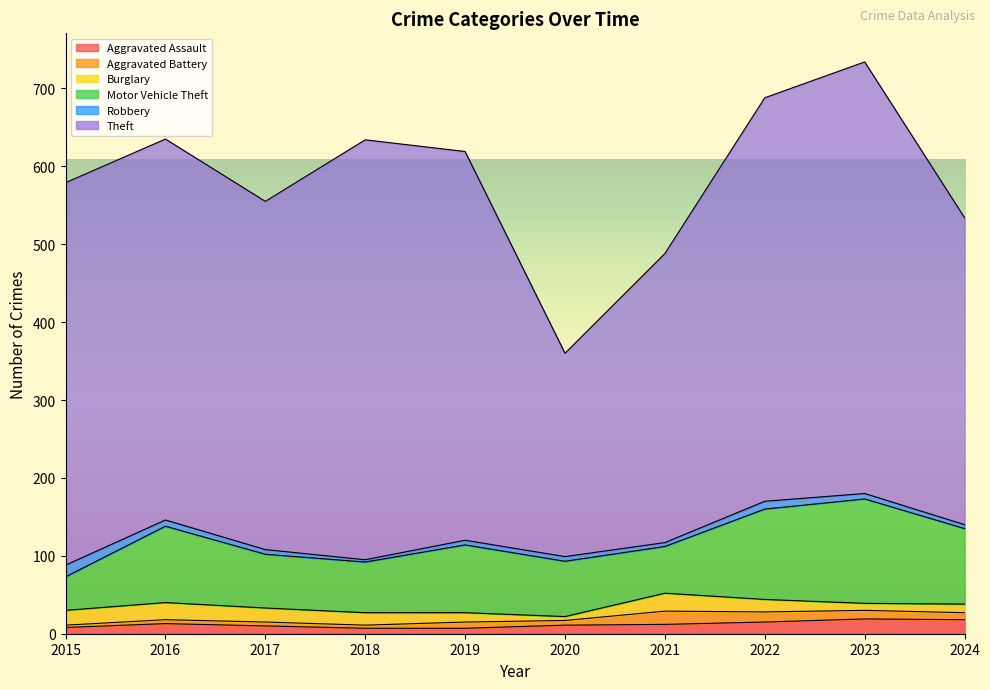

True or false: Robbery and Motor Vehicle Theft cross at least once.

False